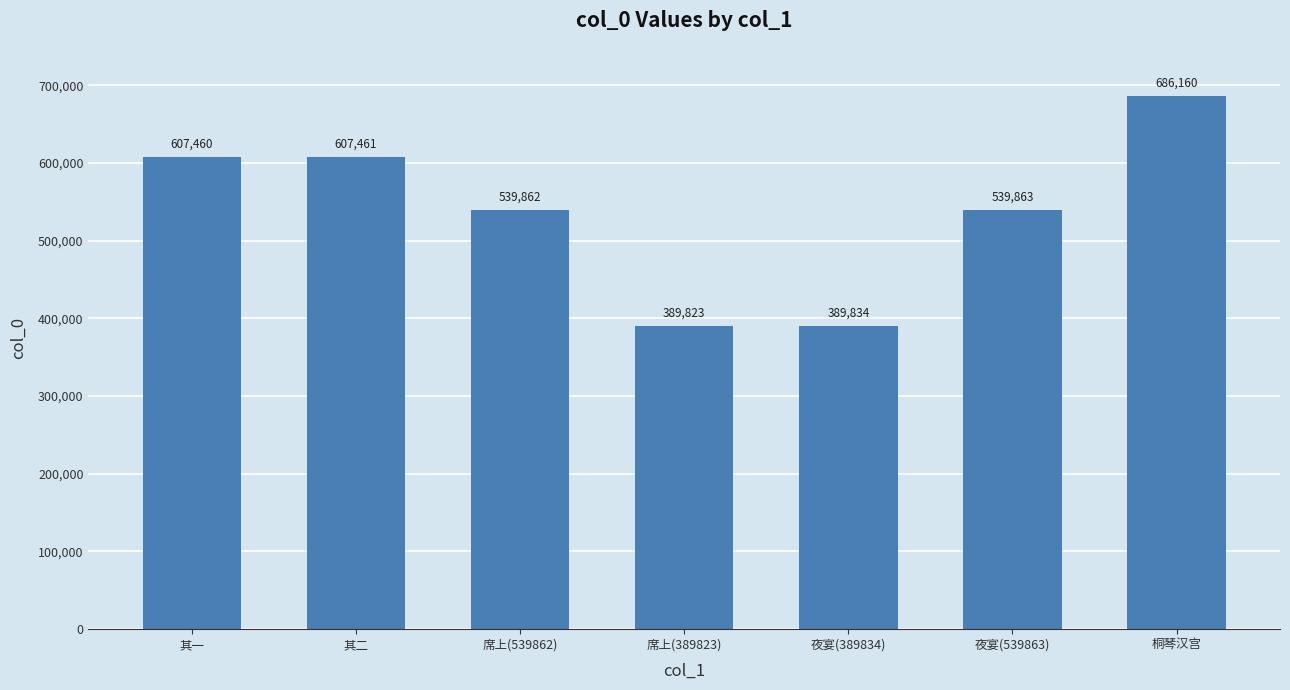

How many data points does each series have?

7